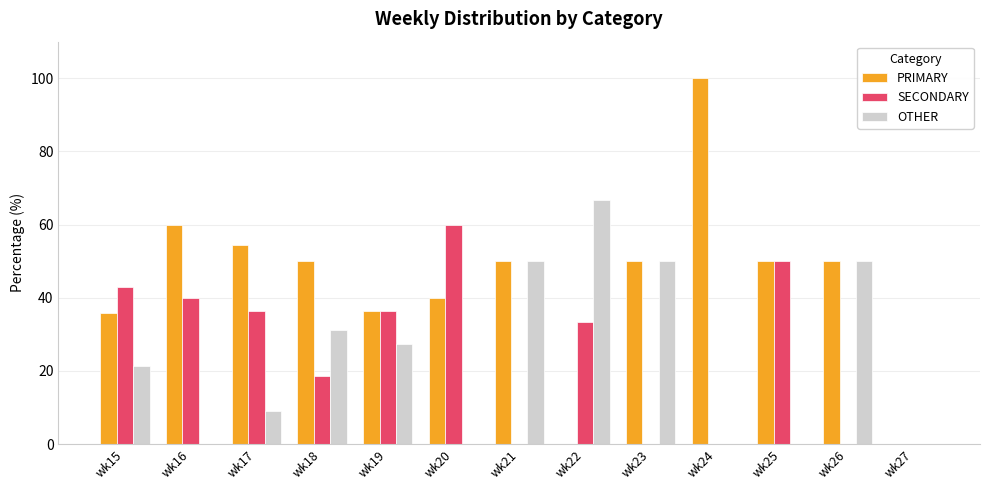

Read the SECONDARY value at wk16.

40.0